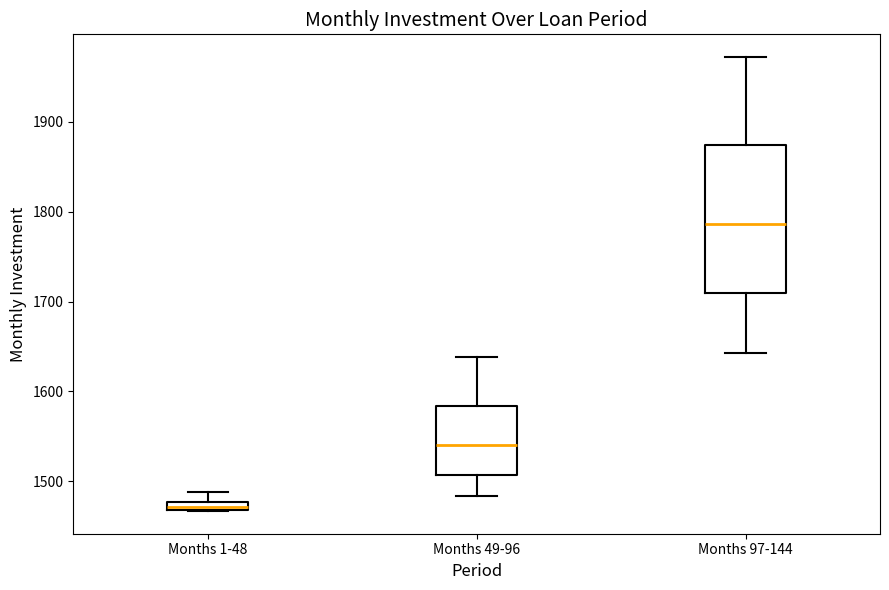

Which box is the tallest, from its lower edge to its upper edge?

Months 97-144